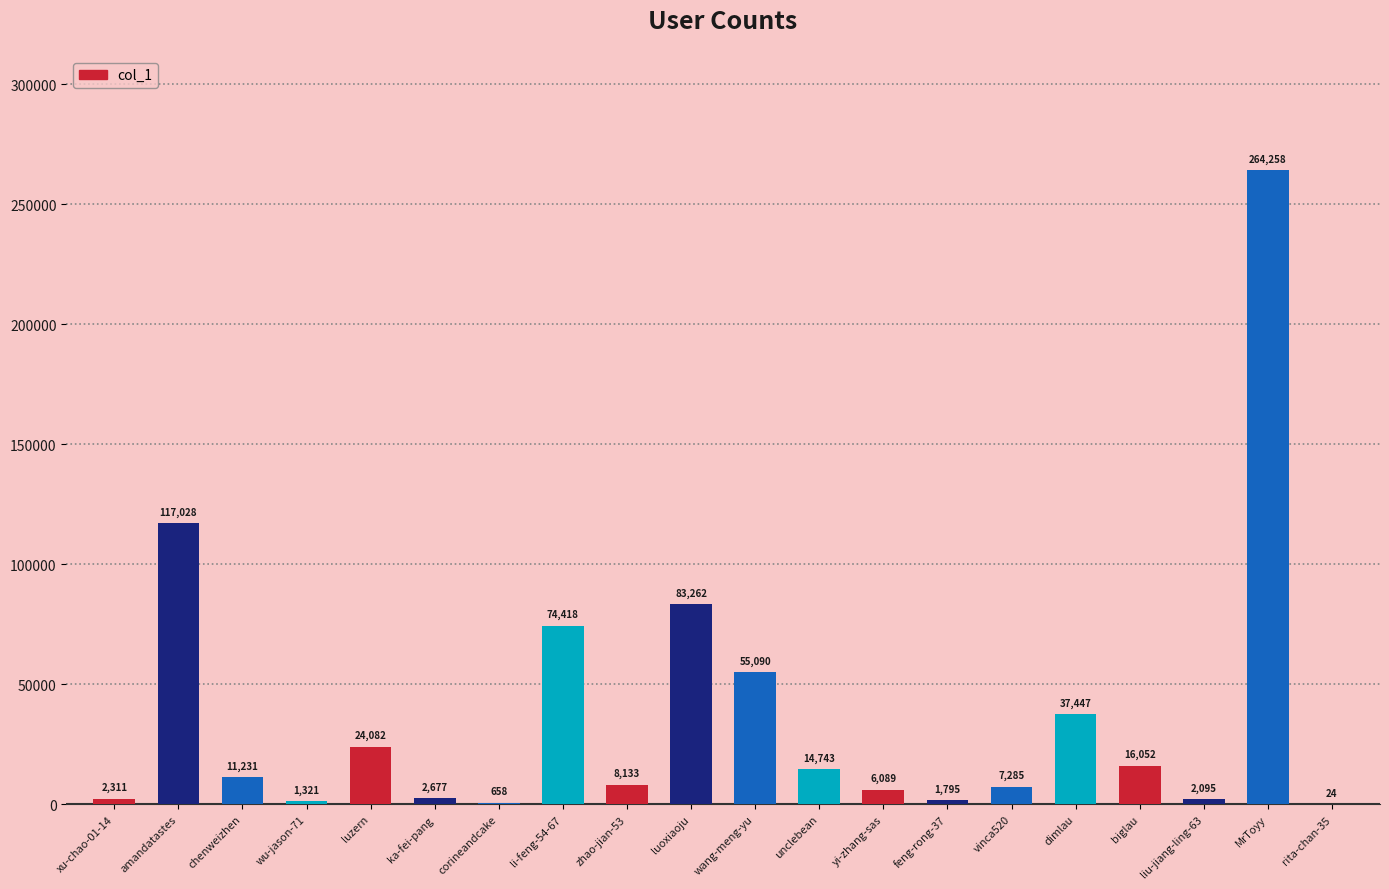

The chart shows a value of 14743 at unclebean. True or false?

True